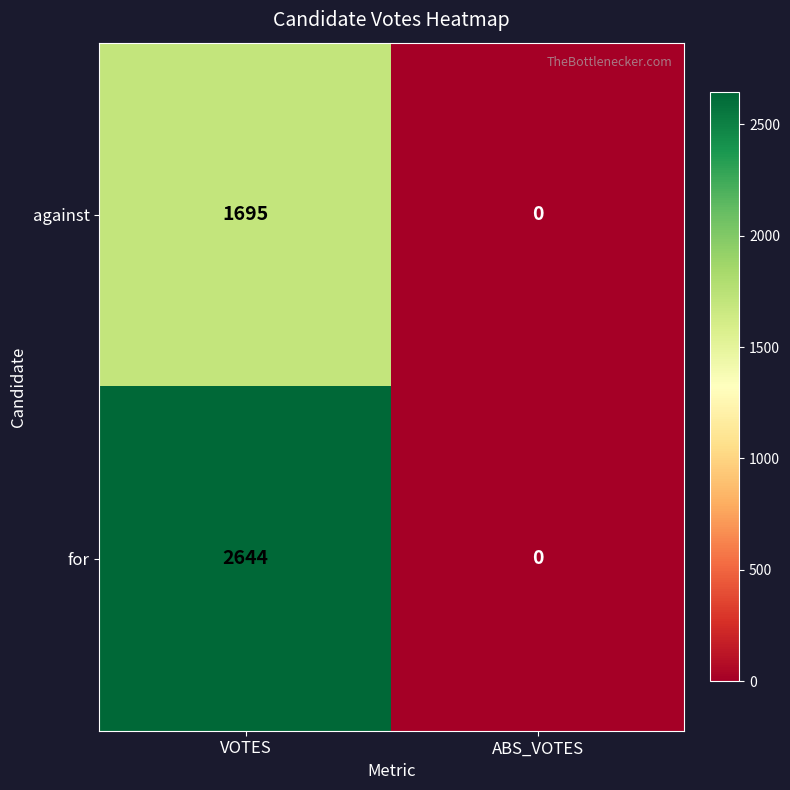

Is the value of for at ABS_VOTES greater than the value of against at VOTES?

No